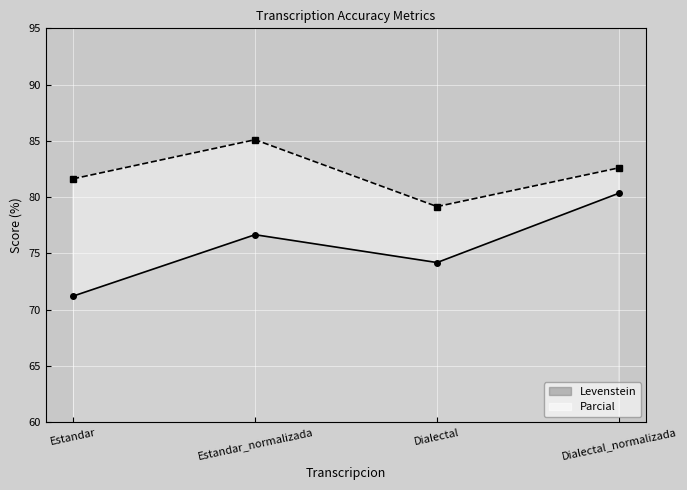

Rank the series at Estandar_normalizada from highest to lowest value.

Parcial, Levenstein